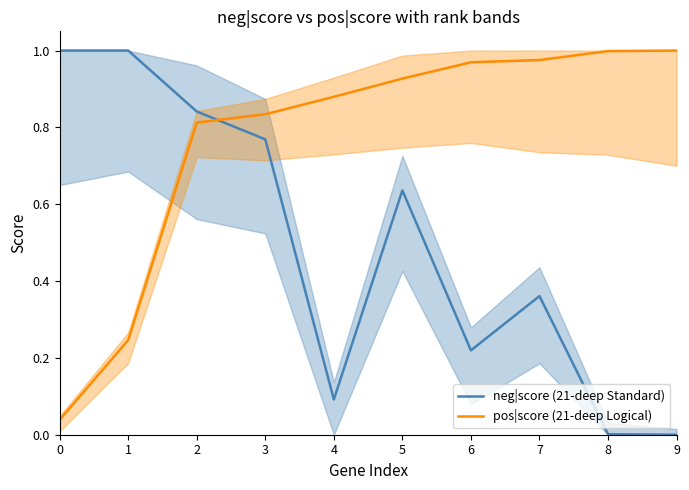

True or false: neg|score (21-deep Standard) has more than 1 points higher than both neighbors.

True